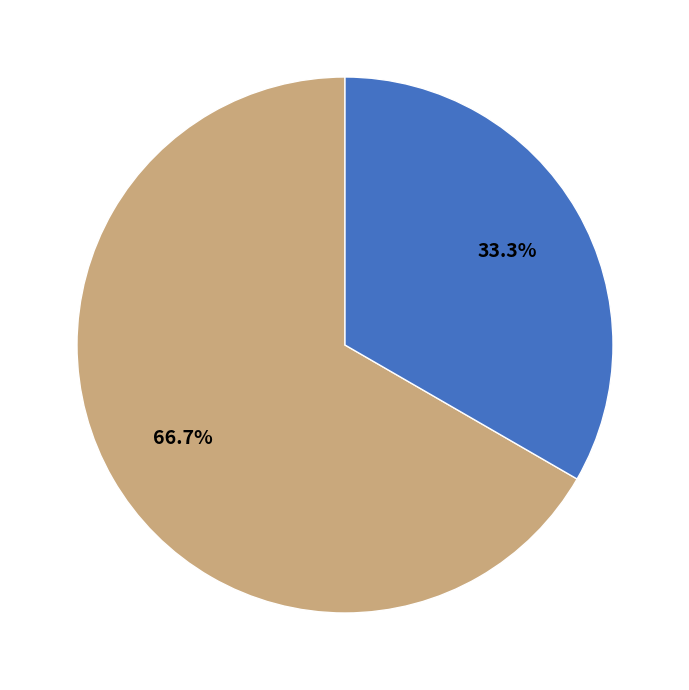

Is there any slice that represents more than half of the pie?

Yes